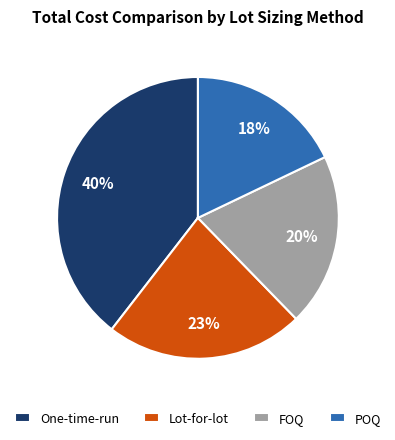

Approximately how many times larger is the value at FOQ compared to One-time-run?

0.5